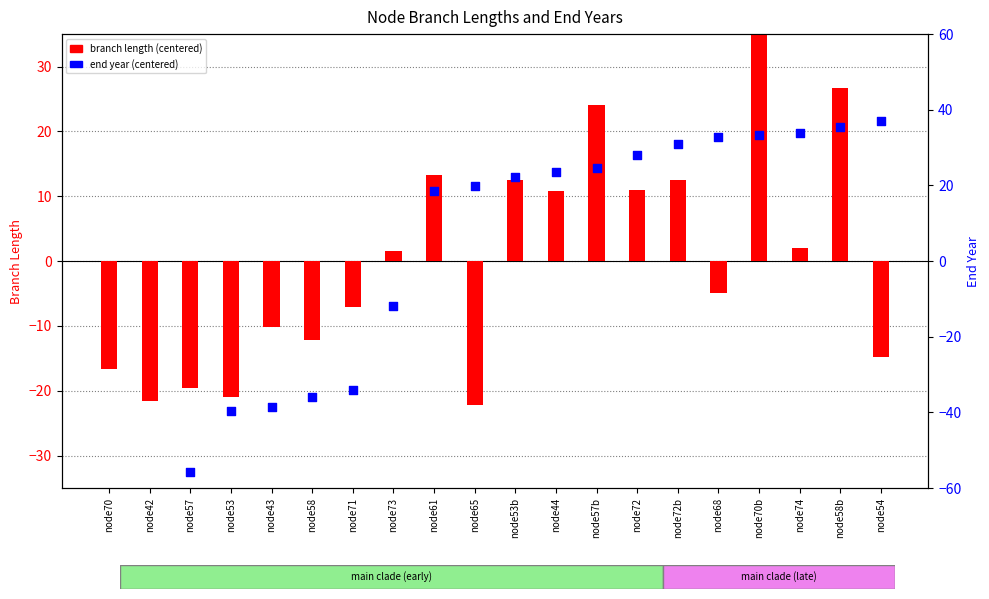

What is the total value across all series at node71?

-41.1